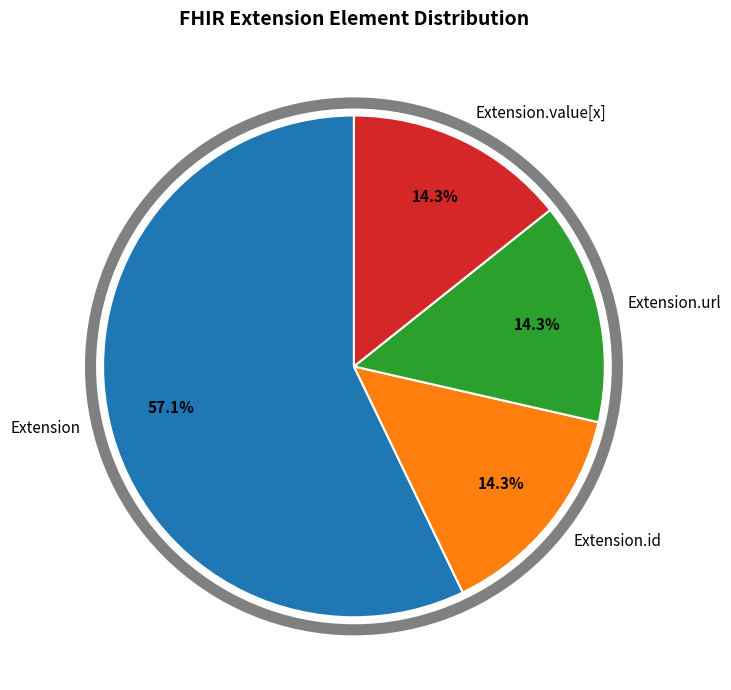

Approximately how many times larger is the value at Extension.id compared to Extension.url?

1.0